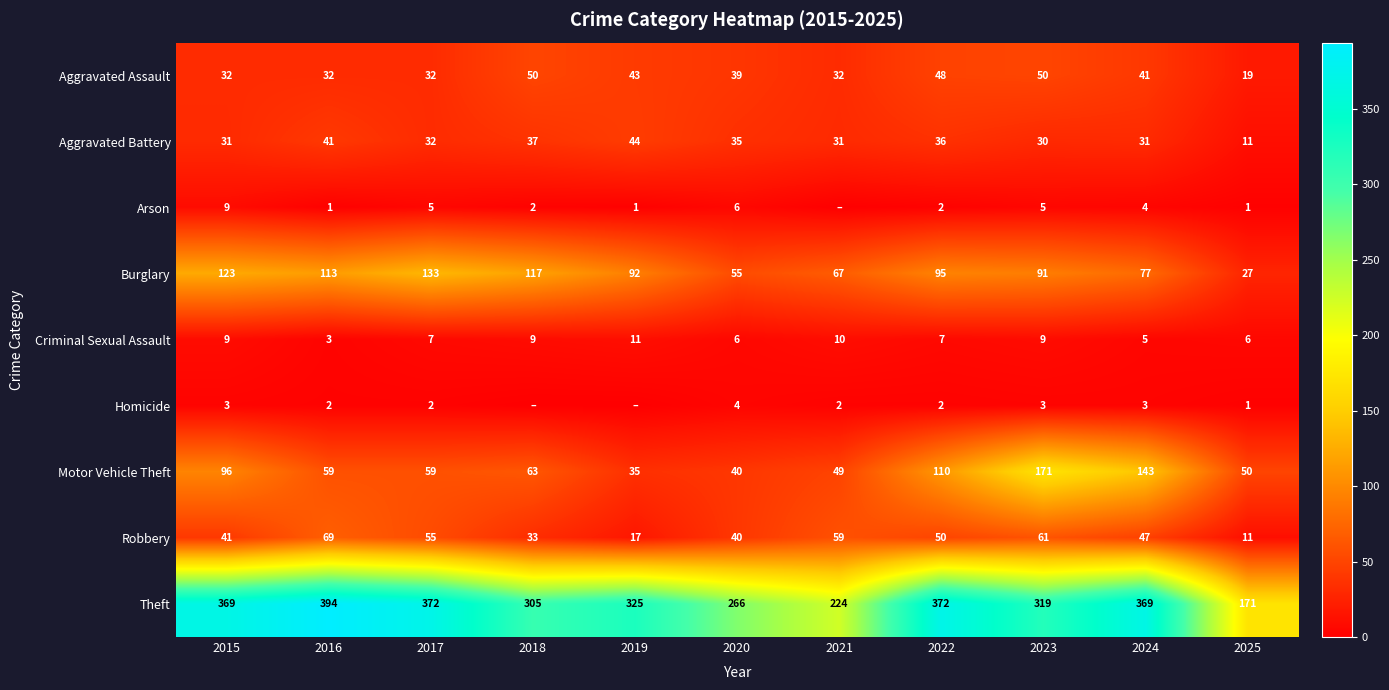

What is the total value across all series at 2017?

697